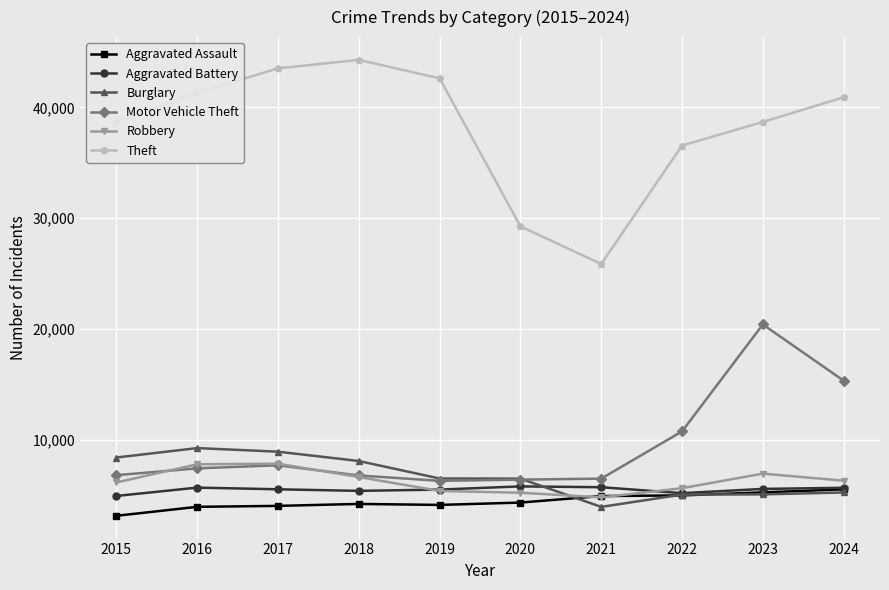

True or false: Burglary has a value of 5034 at 2022.

True